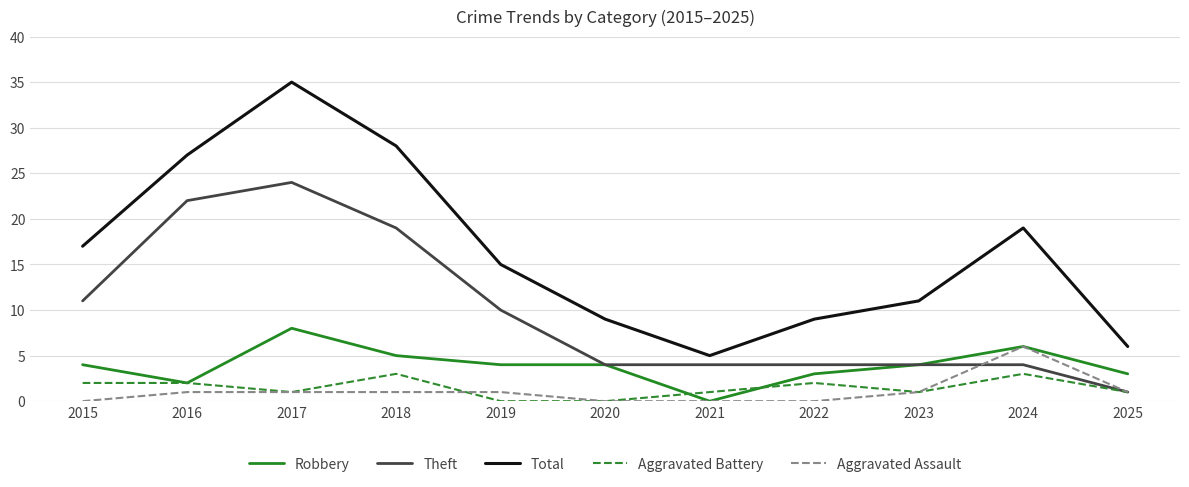

The Total series shows 6 at 2022. True or false?

False